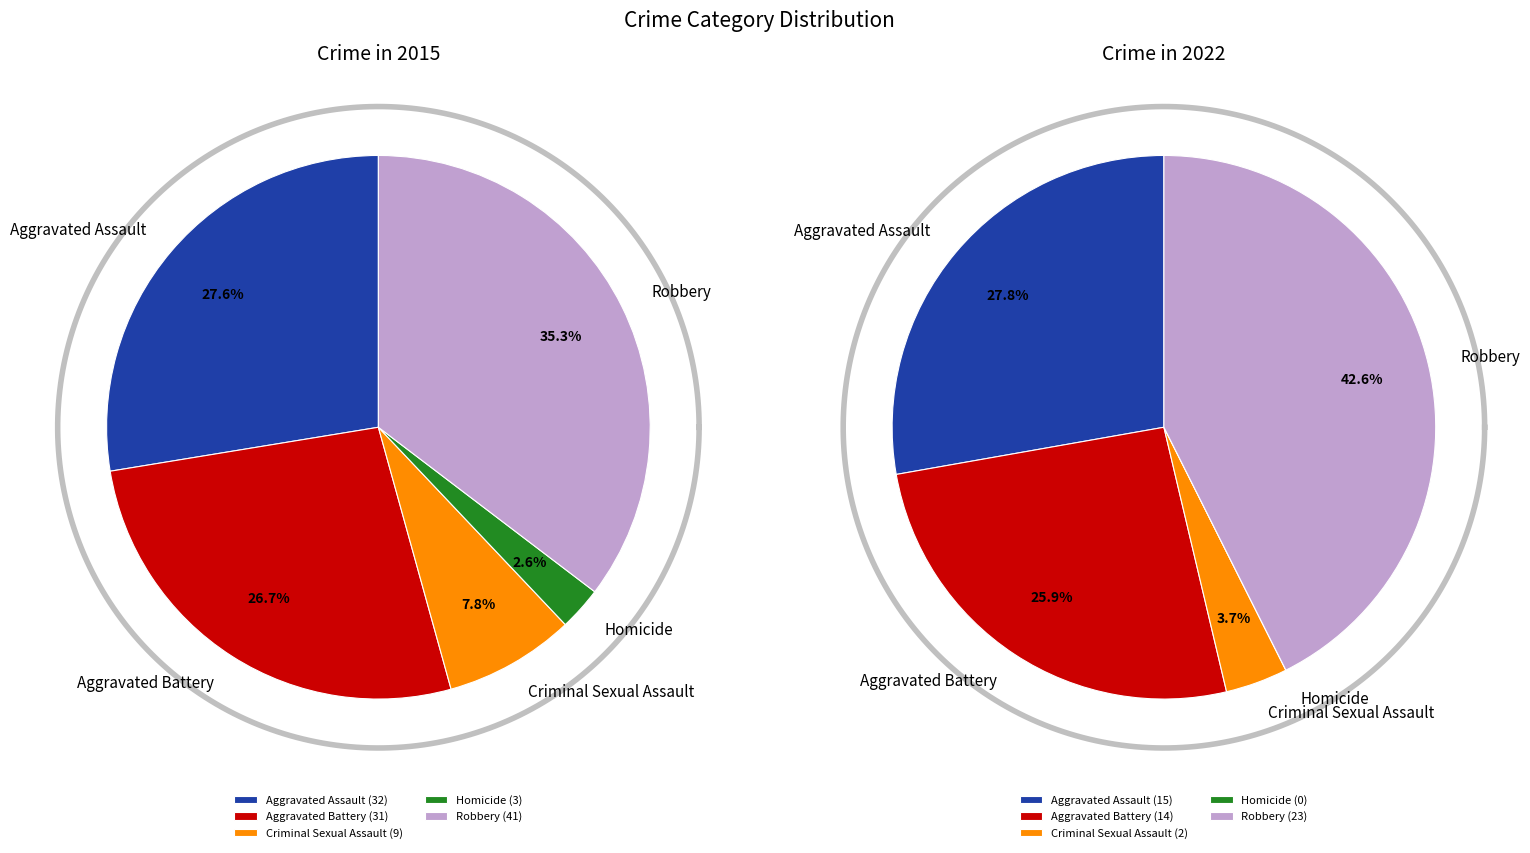

Which slice is the smallest?

Homicide